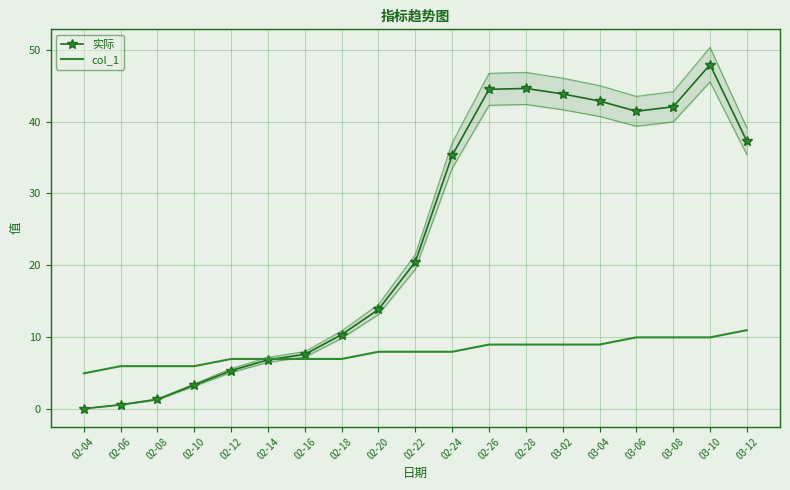

Which series has the largest total across all categories?

实际